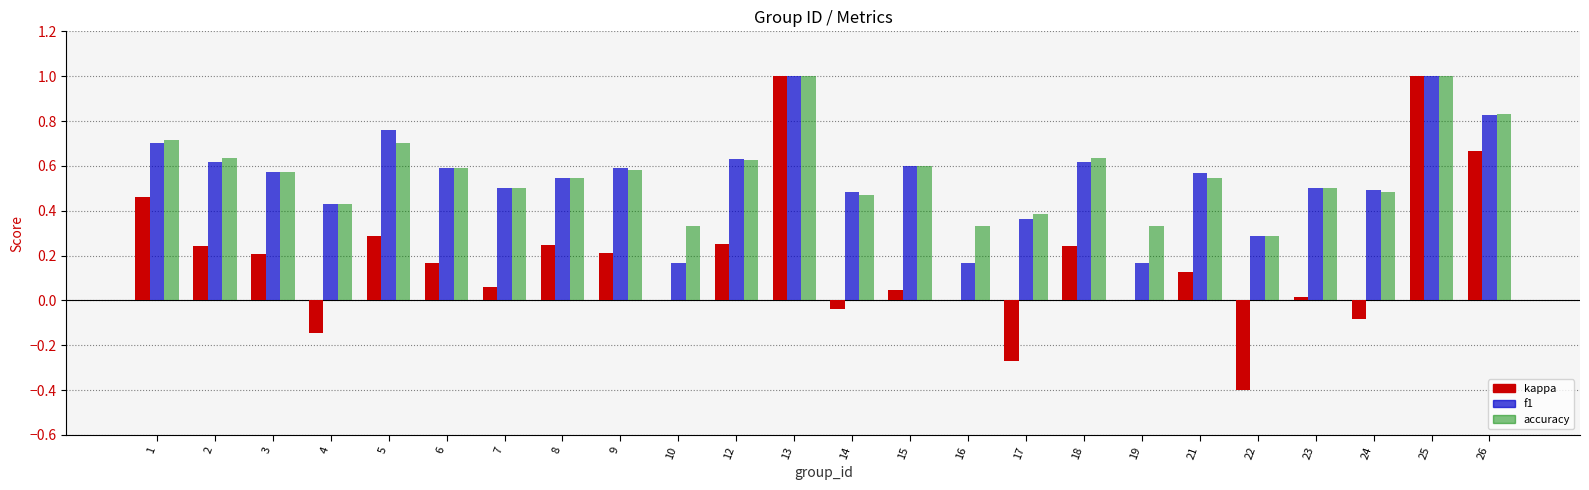

Does the chart contain stacked bars?

No